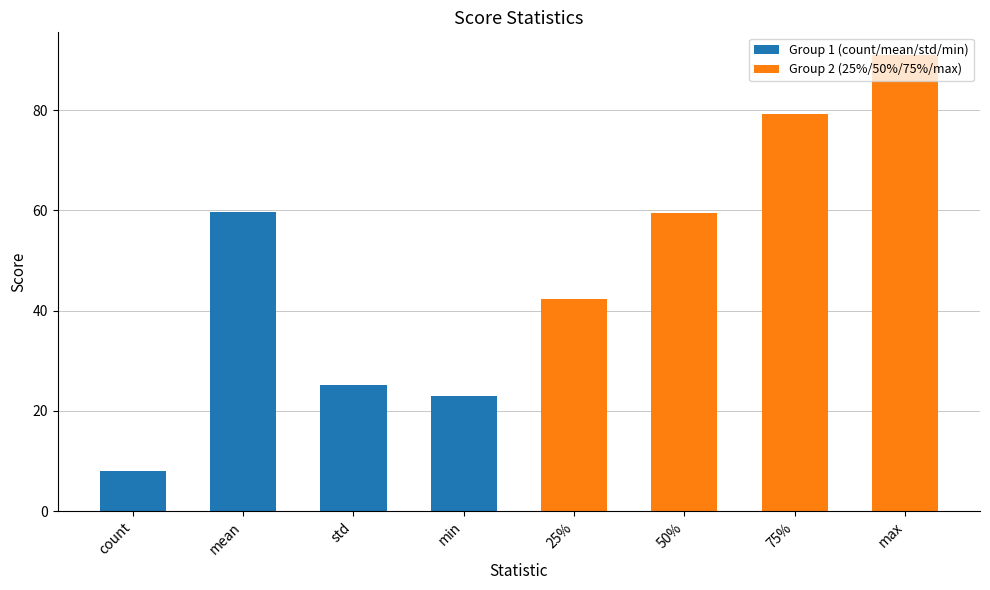

What are all the series names shown in the legend?

Group 1 (count/mean/std/min), Group 2 (25%/50%/75%/max)